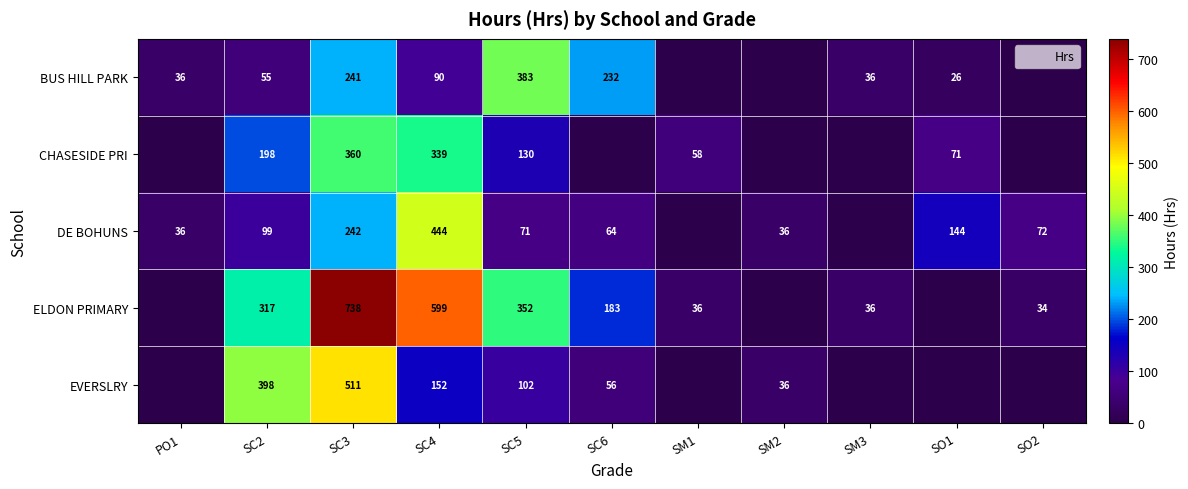

Between SC4 and SM2, which series saw the biggest shift?

ELDON PRIMARY